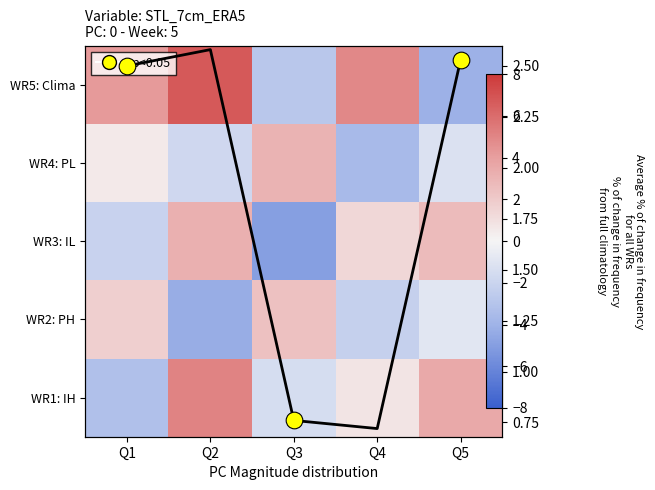

What is the sum of the WR2: PH values at Q2 and Q1?

-2.5